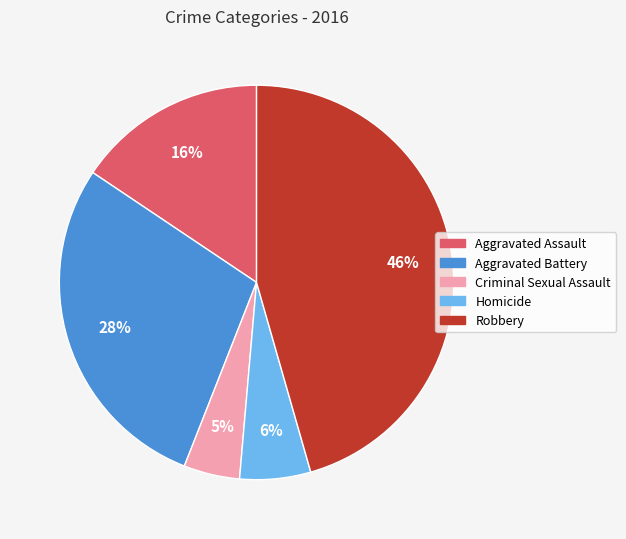

Is the sum of Robbery and Aggravated Assault greater than half?

Yes